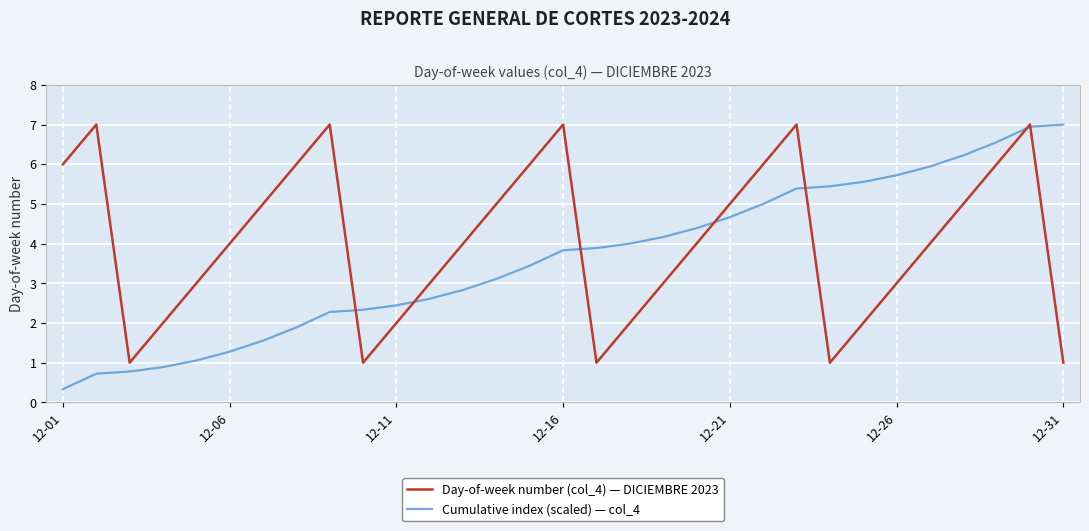

What is the smallest value displayed?

0.3